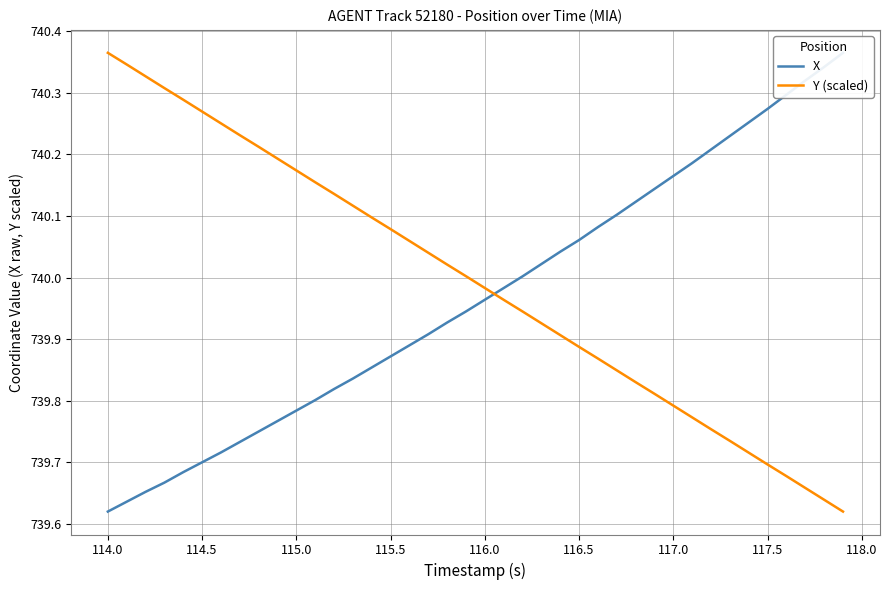

List the series in order of their peak value, highest first.

X, Y (scaled)